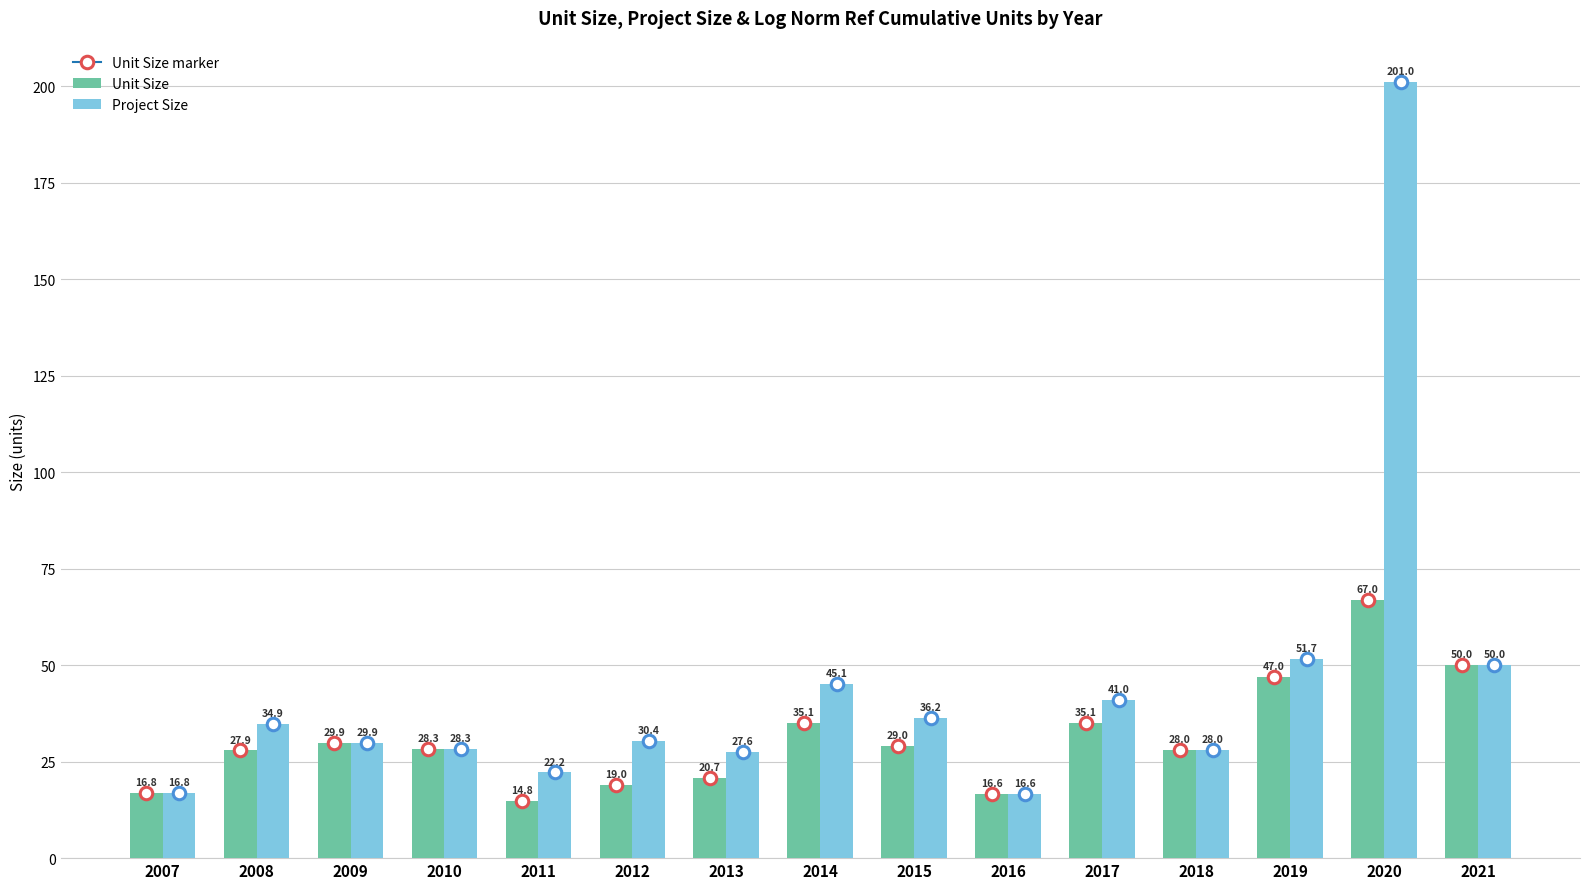

The Project Size series shows 16.8 at 2007. True or false?

True